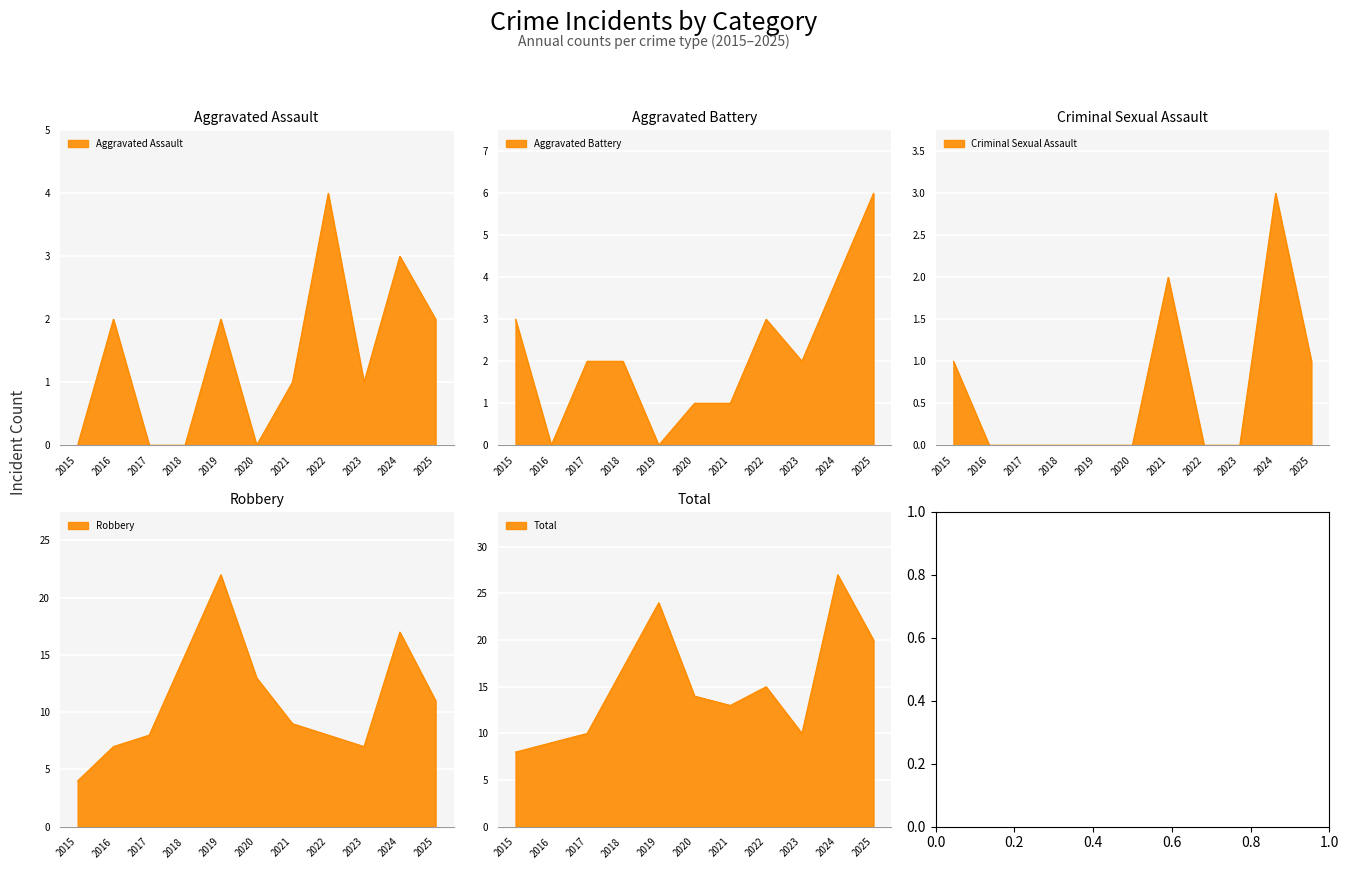

Read the Aggravated Assault value at 2021.

1